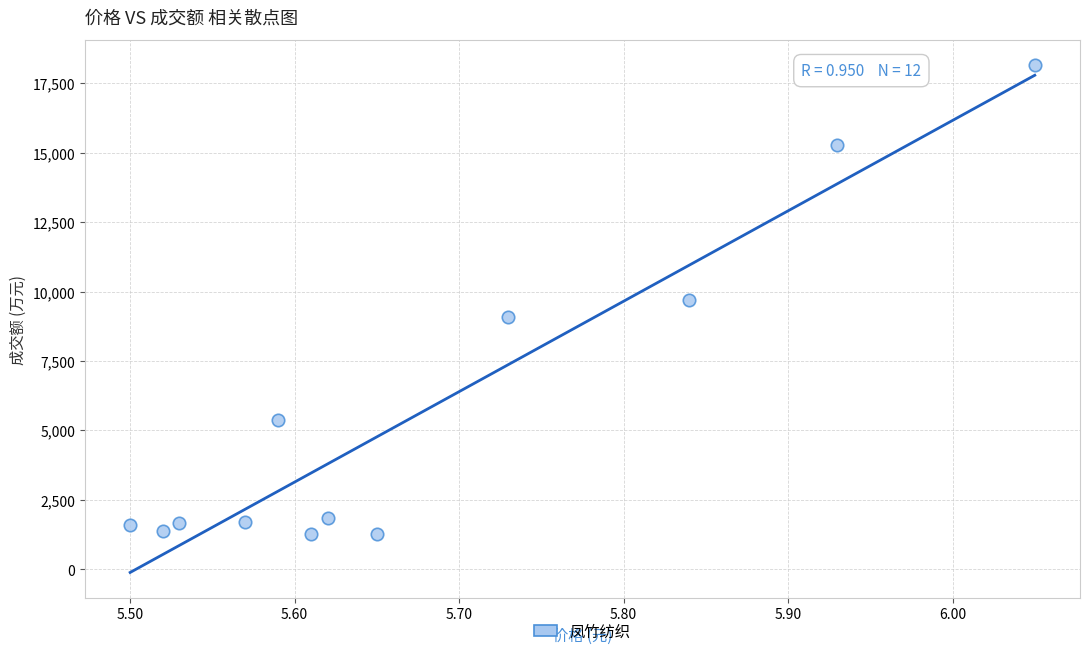

What is the range of Y values (max minus min)?

16902